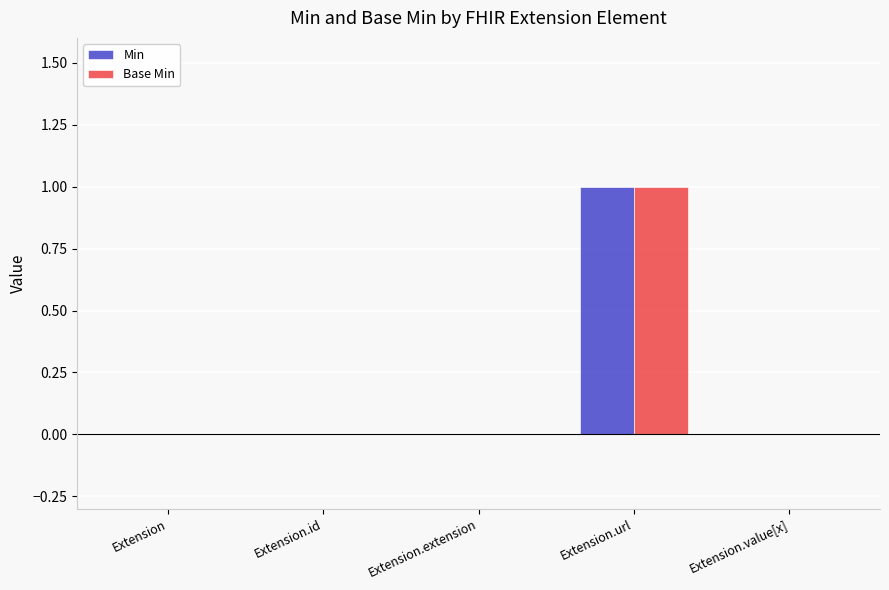

True or false: Base Min has a value of 2 at Extension.url.

False